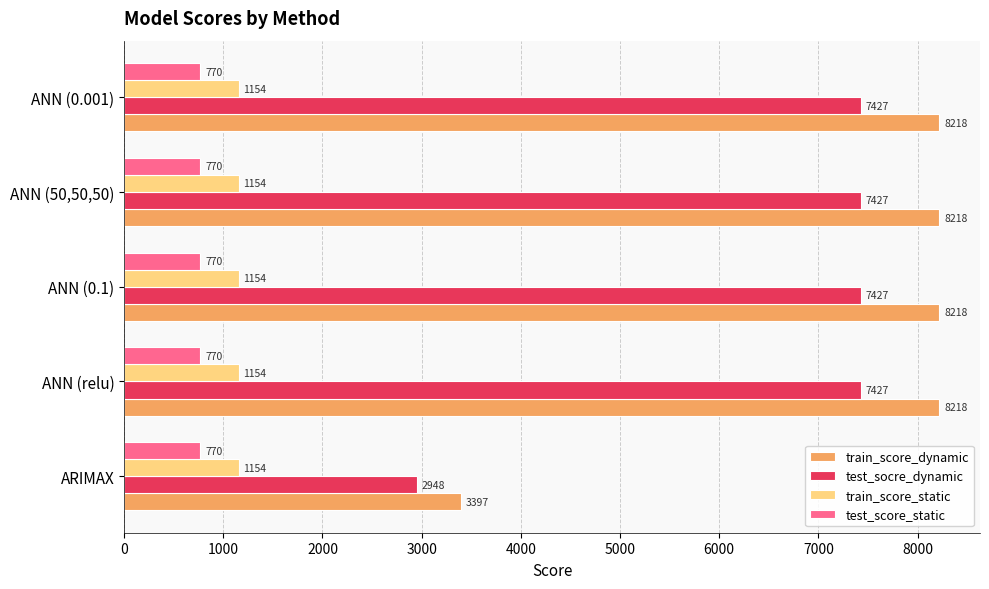

What is the difference between the maximum and minimum values in the test_socre_dynamic series?

4478.8